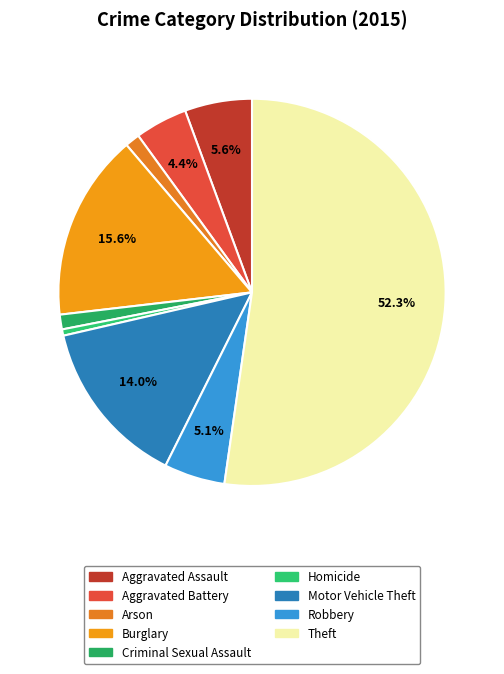

How many slices are in this pie chart?

9